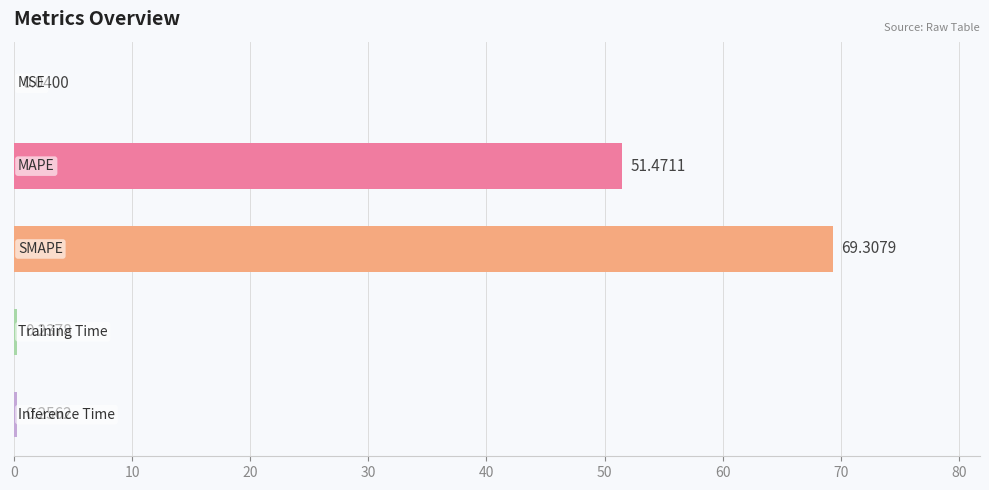

What is the sum of all values?

121.3